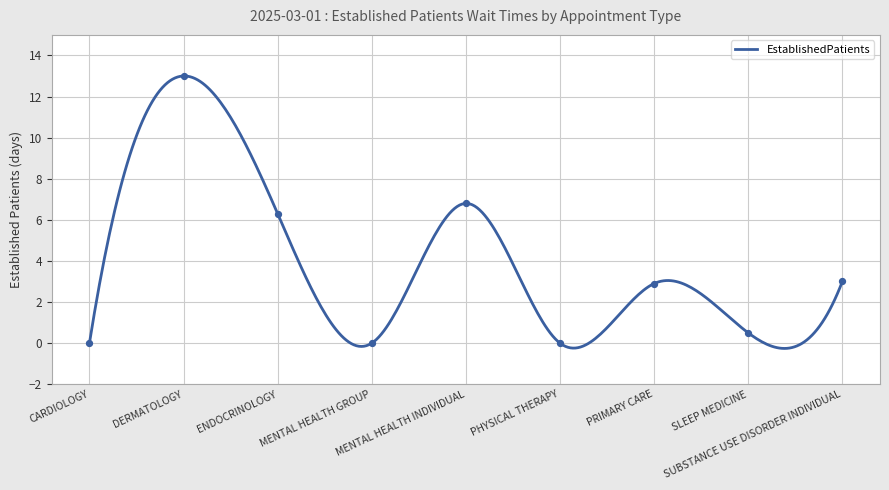

Between SUBSTANCE USE DISORDER INDIVIDUAL and PHYSICAL THERAPY, which is larger?

SUBSTANCE USE DISORDER INDIVIDUAL